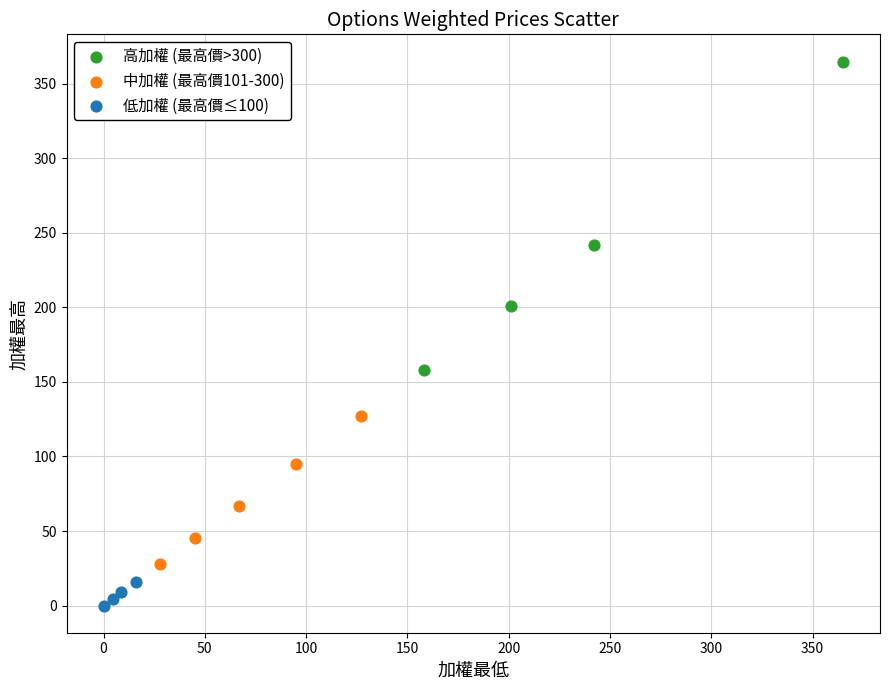

Which series has the widest spread of Y values?

高加權 (最高價>300)